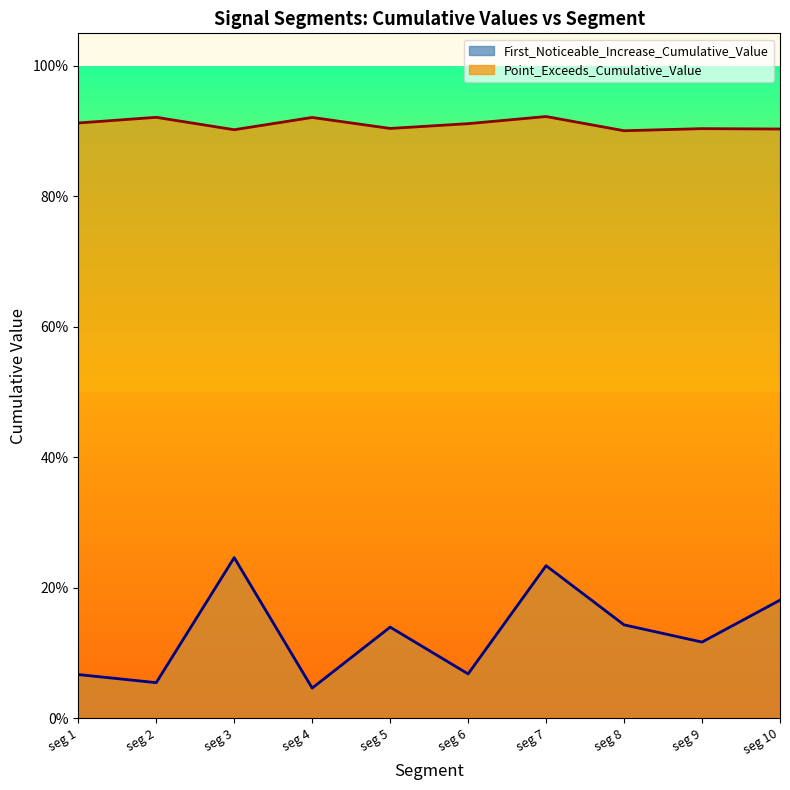

What is the greatest value displayed?

0.9